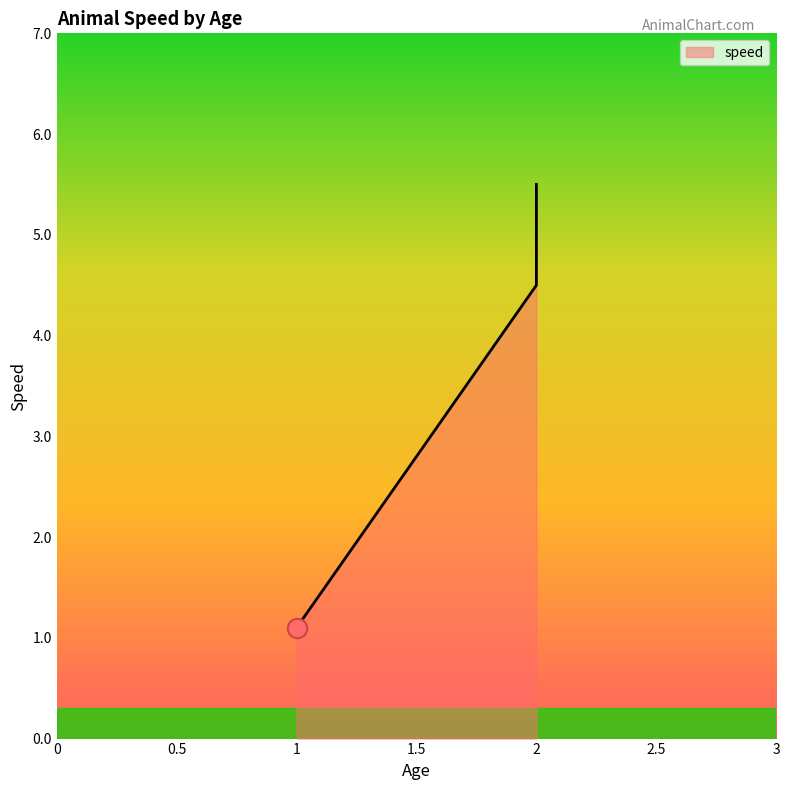

Read the value at 1.

1.1